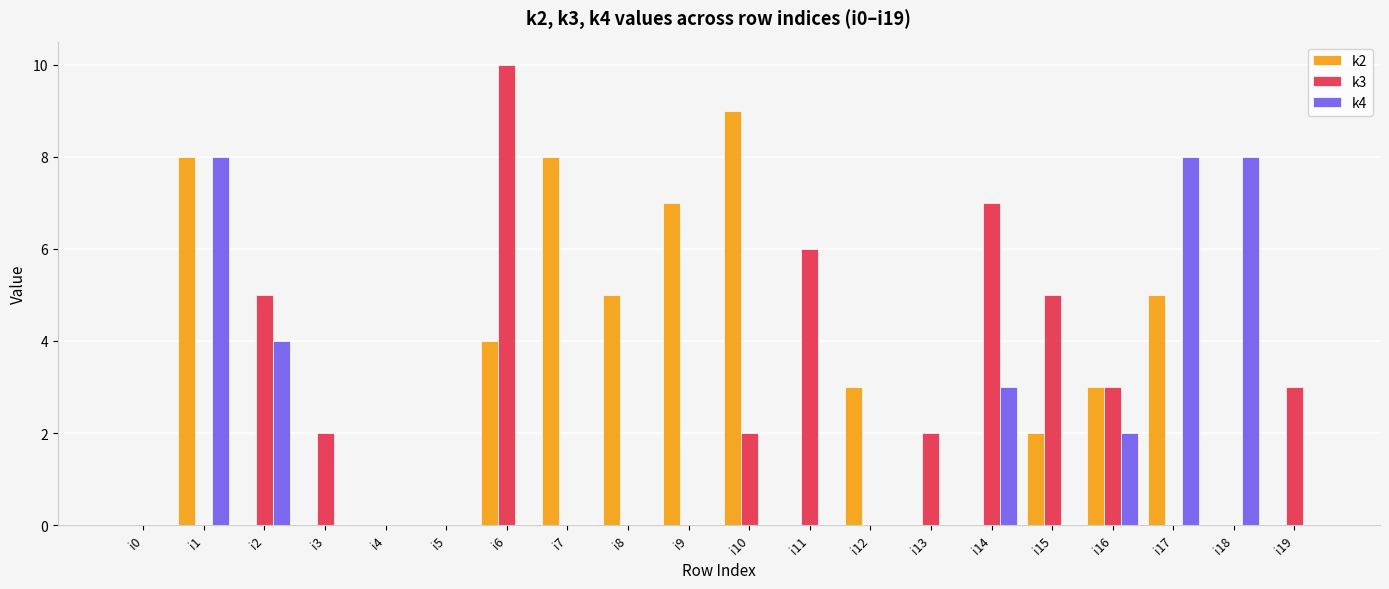

Where is k4 nearest to the value 4?

i2